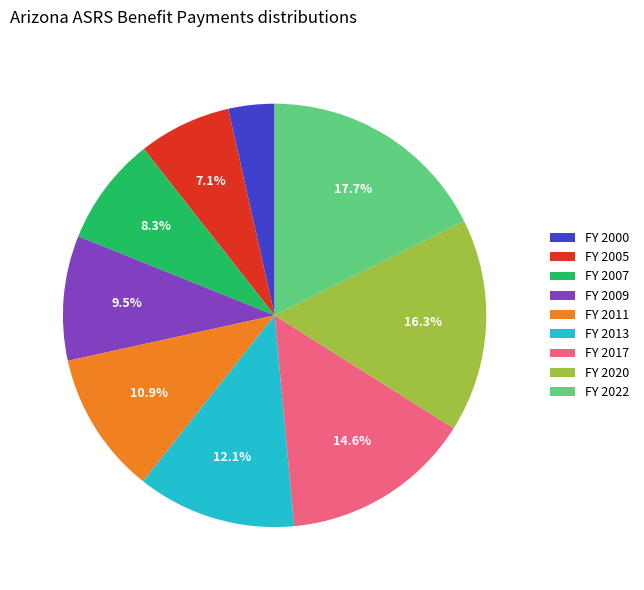

Does any single category account for the majority?

No